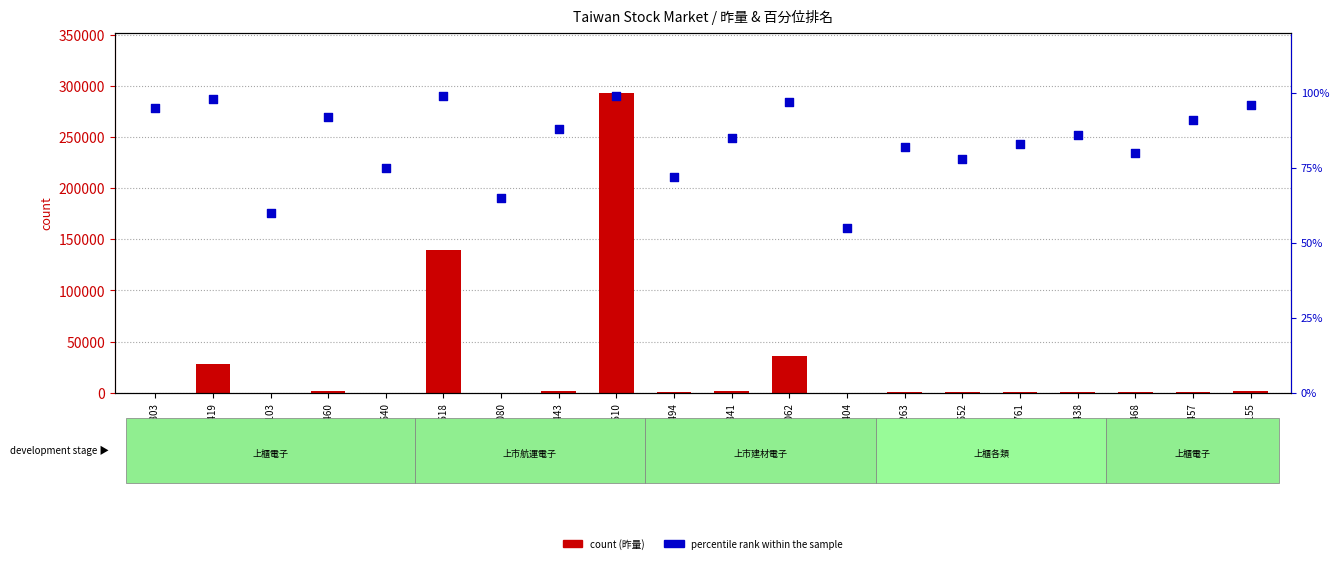

At how many categories does at least one series exceed 16103?

4